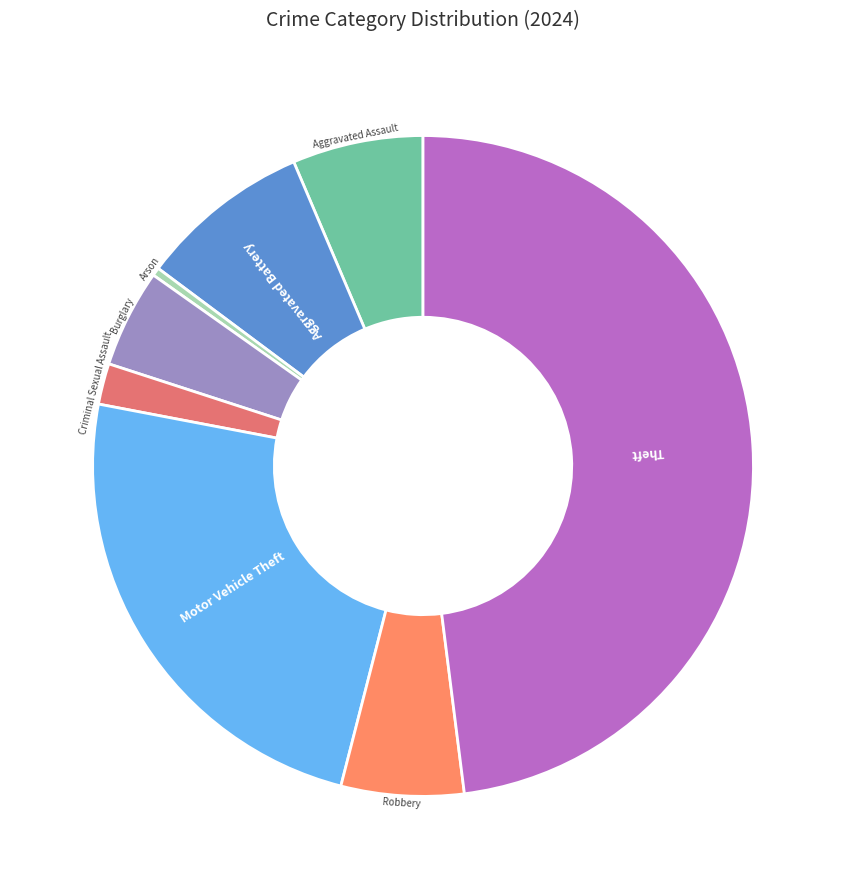

Does Aggravated Assault represent more than half of the total?

No